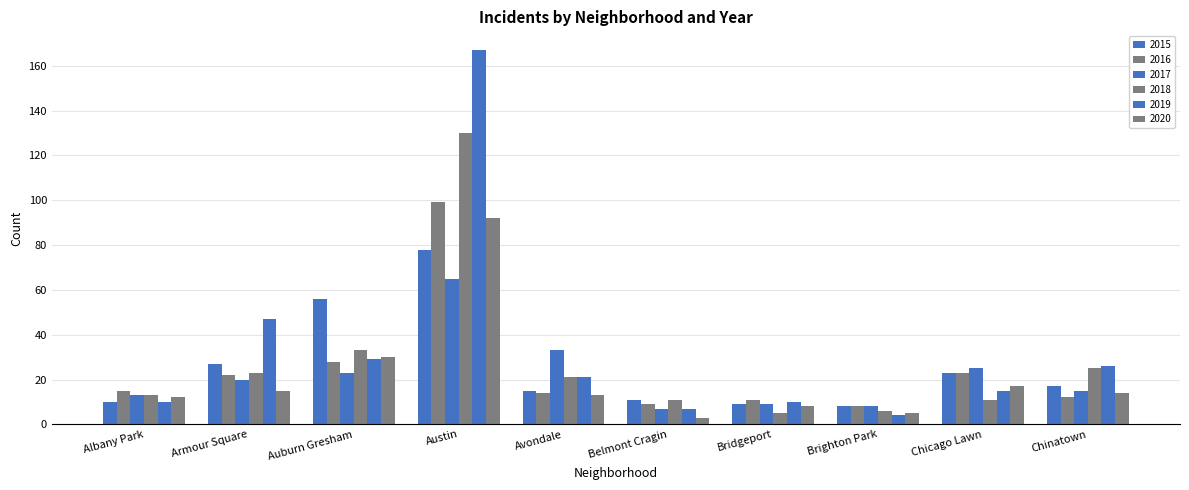

How many distinct data groups are displayed?

6